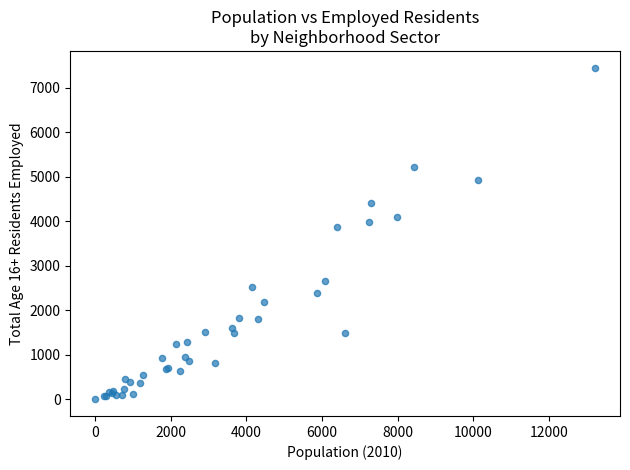

What Y value in the scatter plot is closest to 3727?

3874